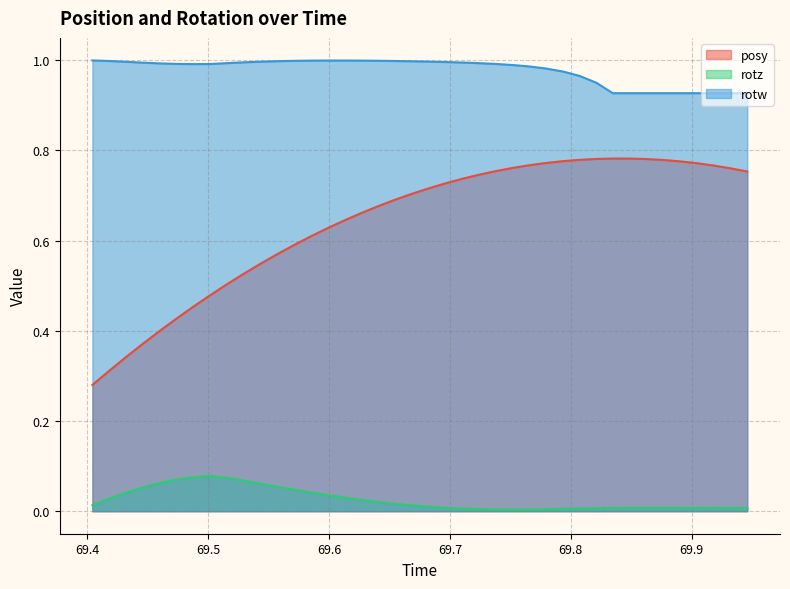

Read the rotw value at 69.57123.

1.0